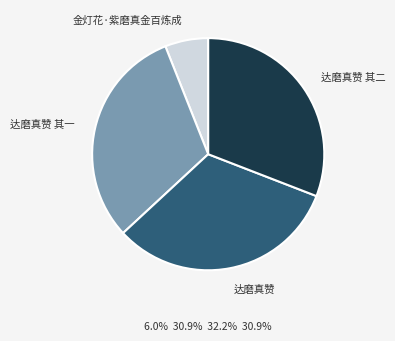

Is there any slice that represents more than half of the pie?

No